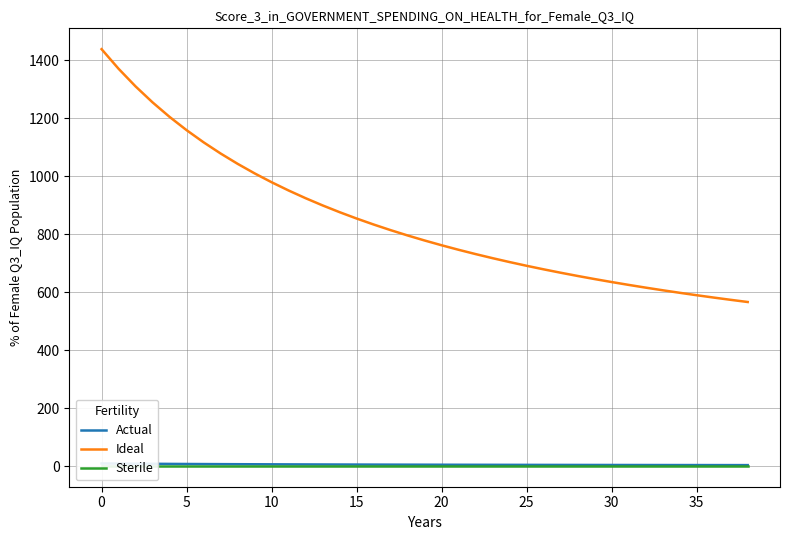

What is the difference between the maximum and second lowest values in the Actual series?

5.6